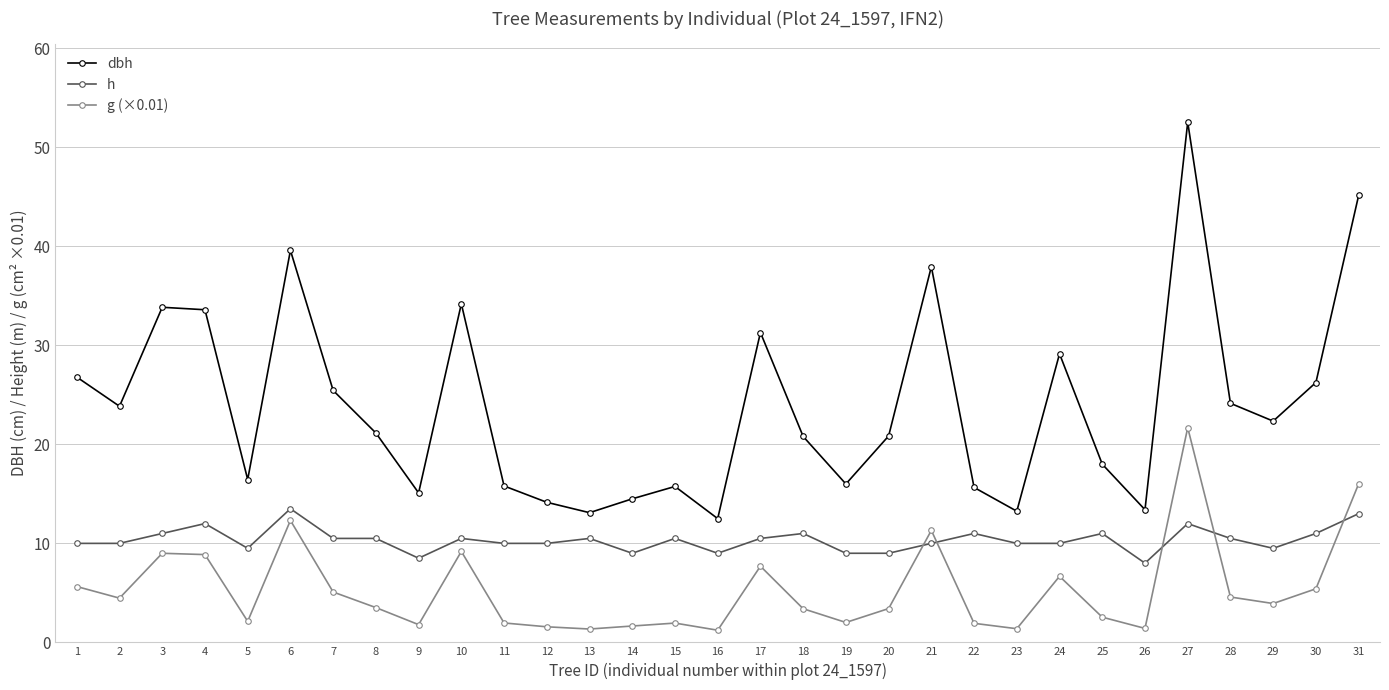

At which category does the chart reach its peak across all series?

27